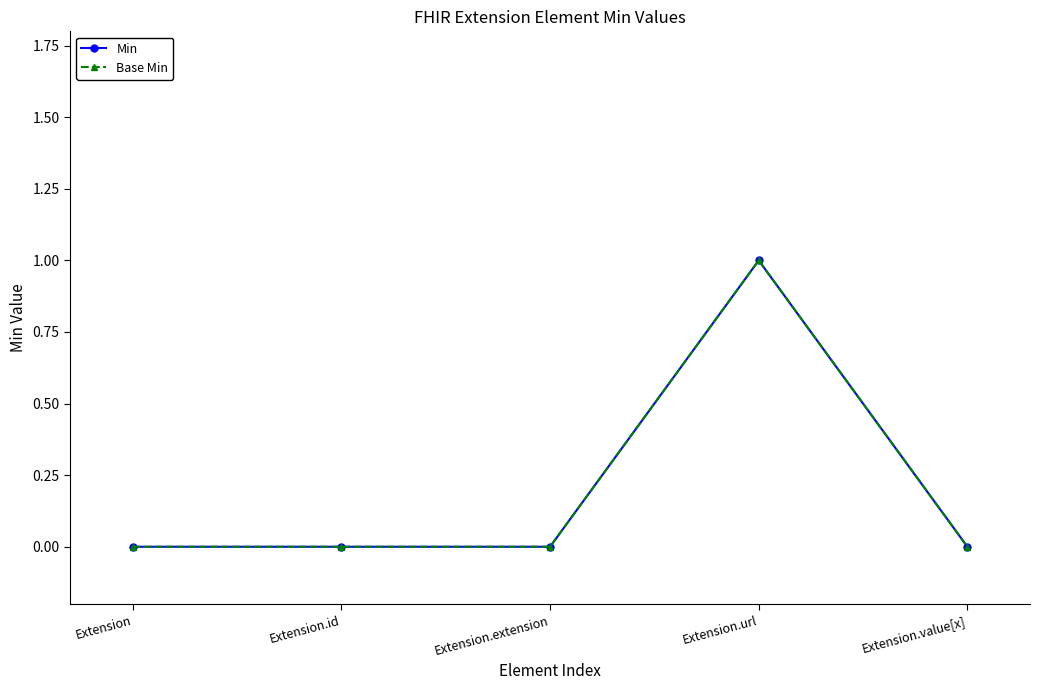

What is the label of the 1st point from the left?

Extension